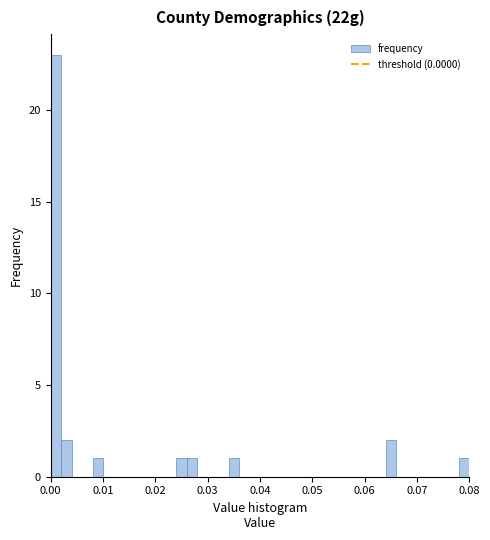

Around what value on the x-axis is the tallest bar? Give the approximate position of its centre, as read against the axis.

0.001